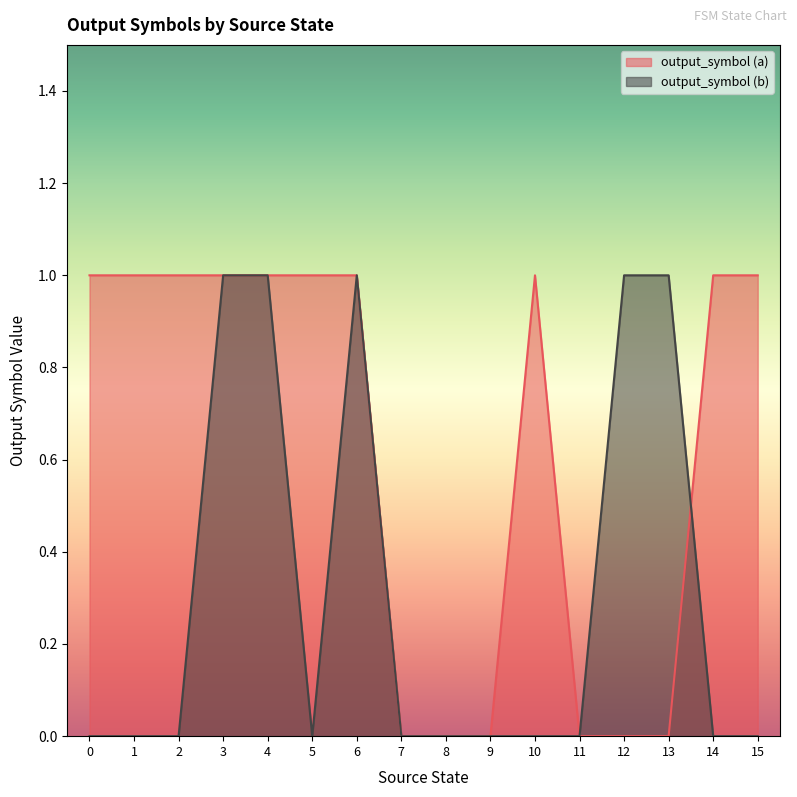

The output_symbol (a) series shows 0 at 14. True or false?

False